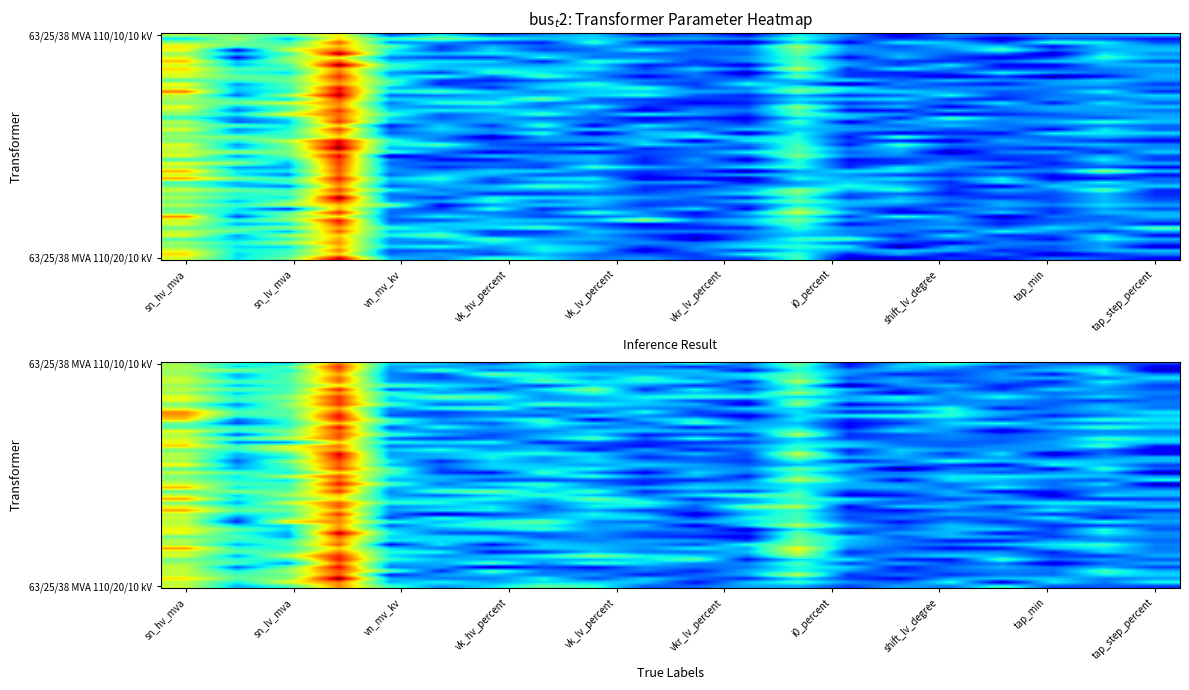

List the series in order of their peak value, lowest first.

63/25/38 MVA 110/20/10 kV, 63/25/38 MVA 110/10/10 kV